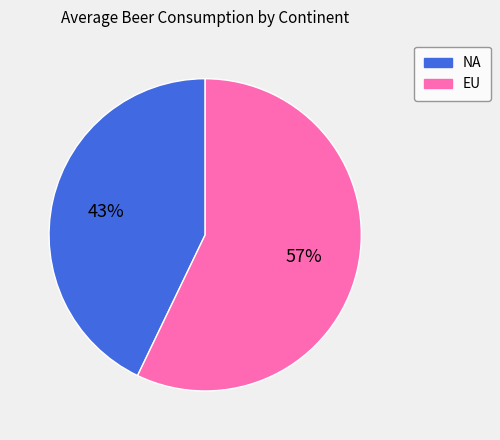

To the nearest percent, what portion does NA represent?

43%